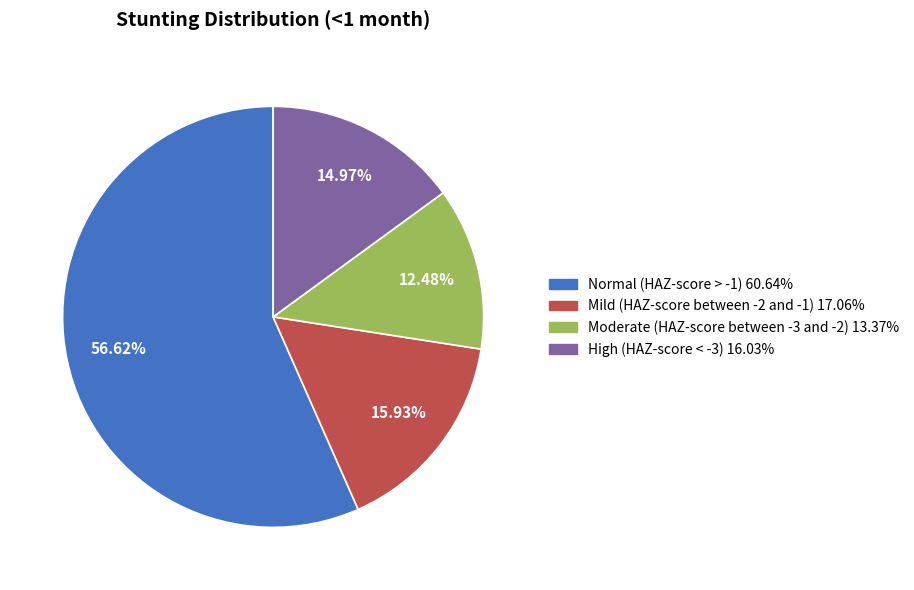

Does any single category account for the majority?

Yes